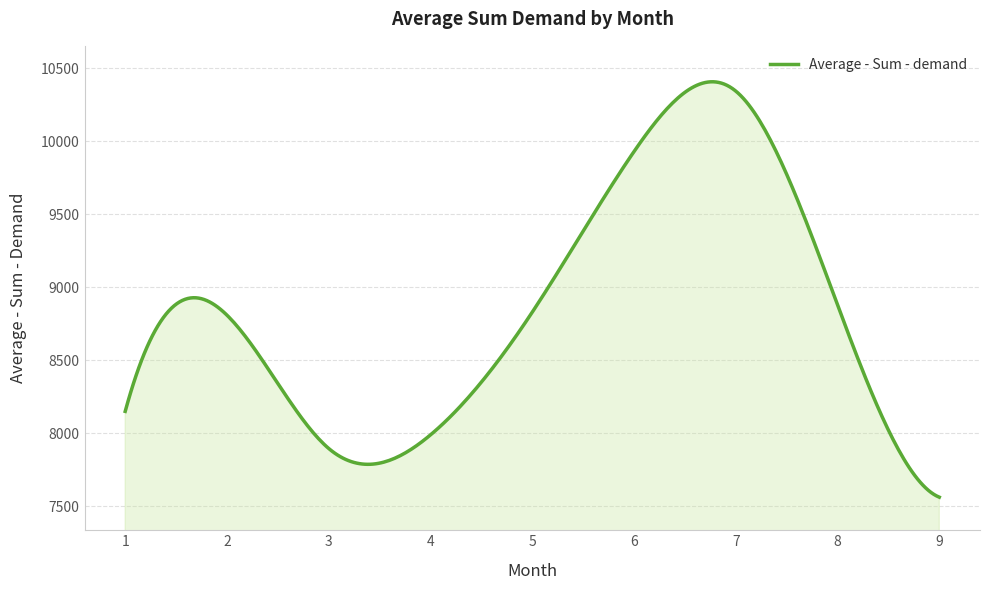

What is the smallest value displayed?

7560.6